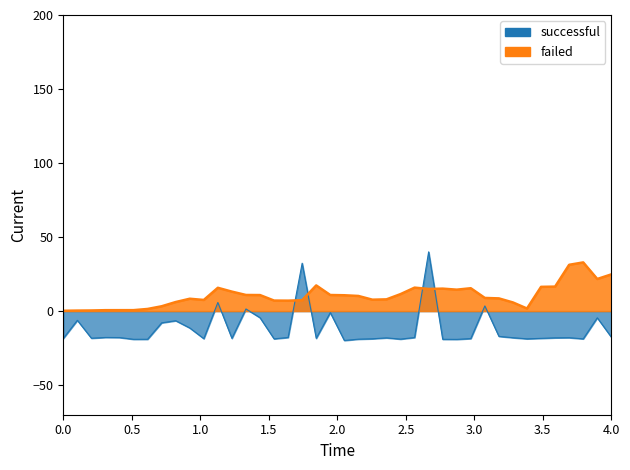

Reading left to right, what are all the values shown in this chart?

-18.5	-6.2	-18.3	-17.8	-17.9	-19.1	-19.0	-7.9	-6.5	-11.4	-18.6	5.8	-18.4	1.4	-4.5	-18.8	-17.8	32.3	-18.4	-1.0	-19.8	-19.0	-18.7	-18.1	-18.9	-17.9	40.0	-19.1	-19.1	-18.6	3.5	-17.1	-18.0	-18.7	-18.4	-18.1	-18.0	-18.8	-4.5	-17.6